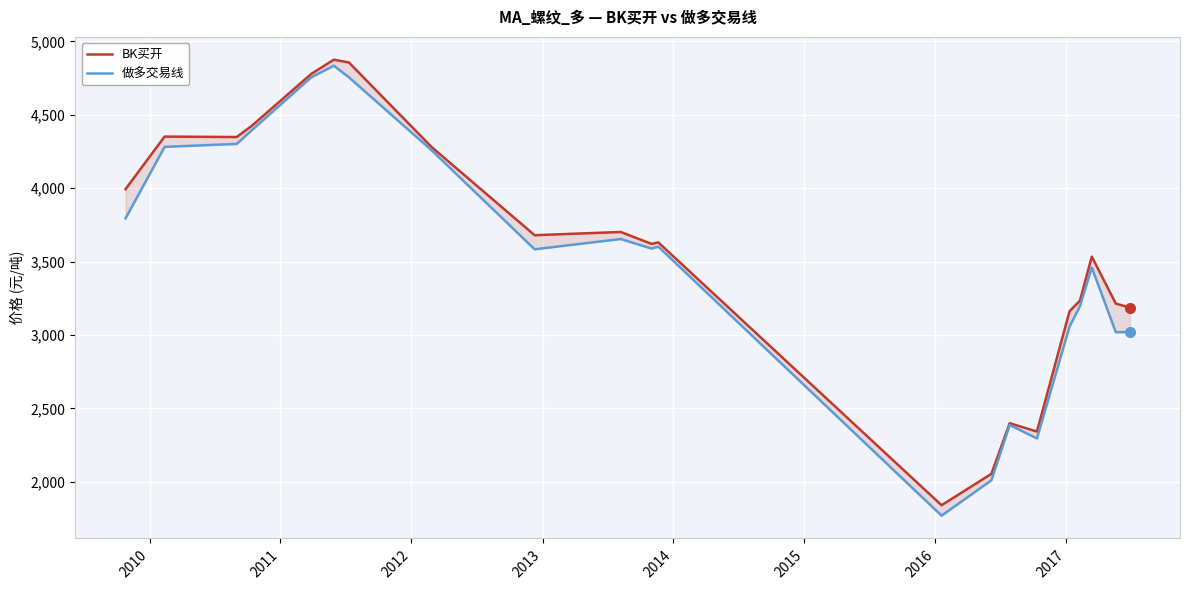

At which category does BK买开 reach its first local valley?

2011